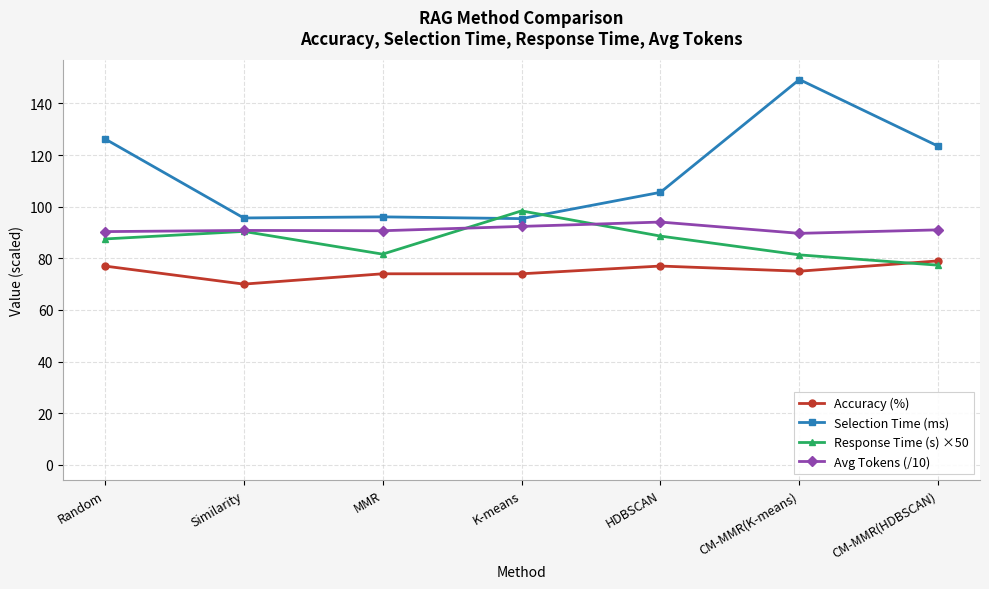

Count the number of data series in this chart.

4